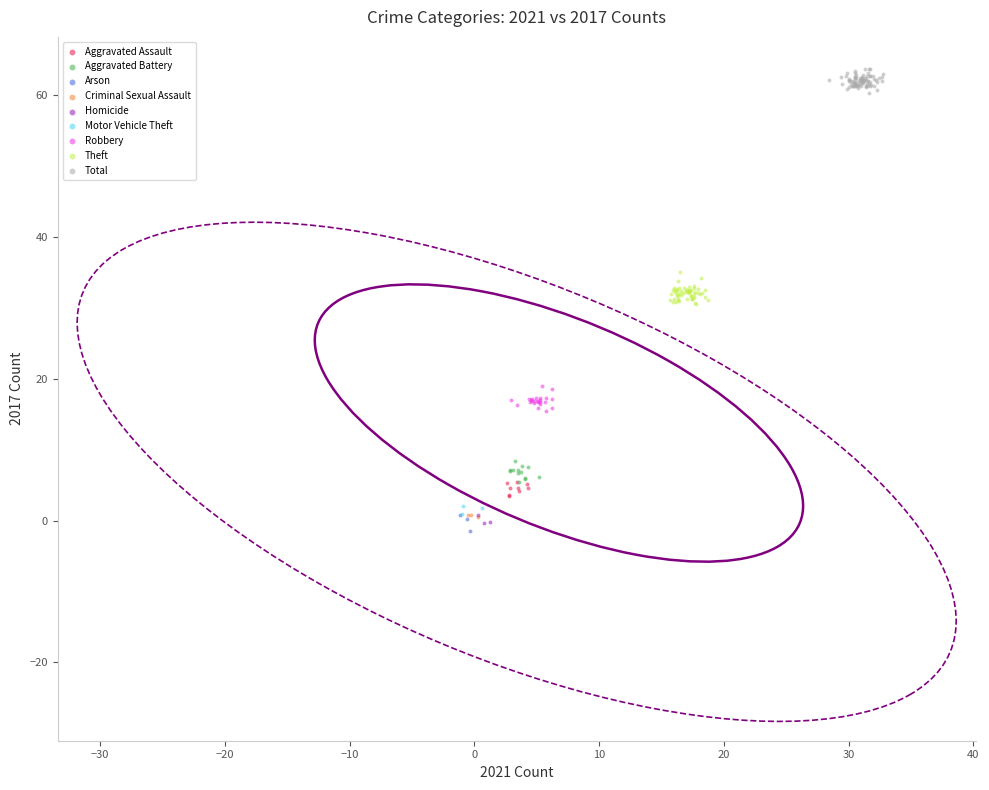

Which series reaches the maximum Y coordinate?

Total